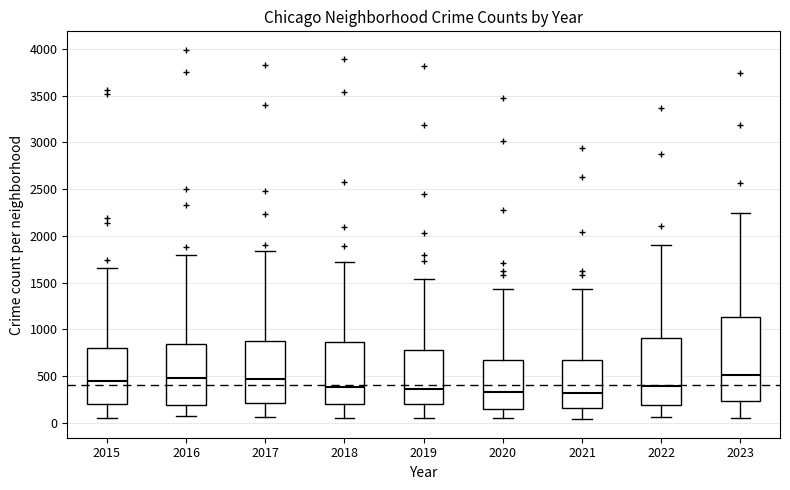

Comparing the boxes themselves (not the whiskers), which one is the tallest?

2023